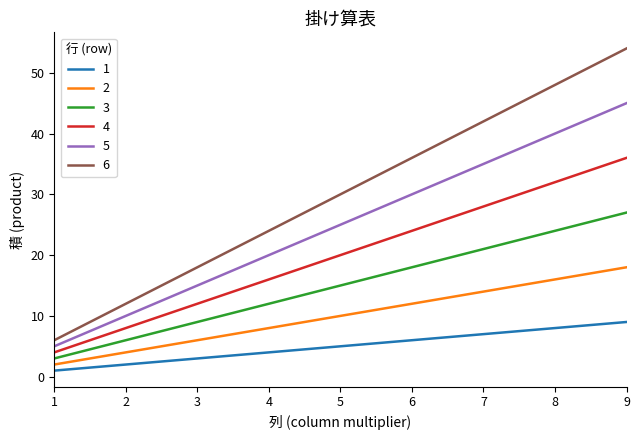

True or false: 5 and 2 intersect in this chart.

False